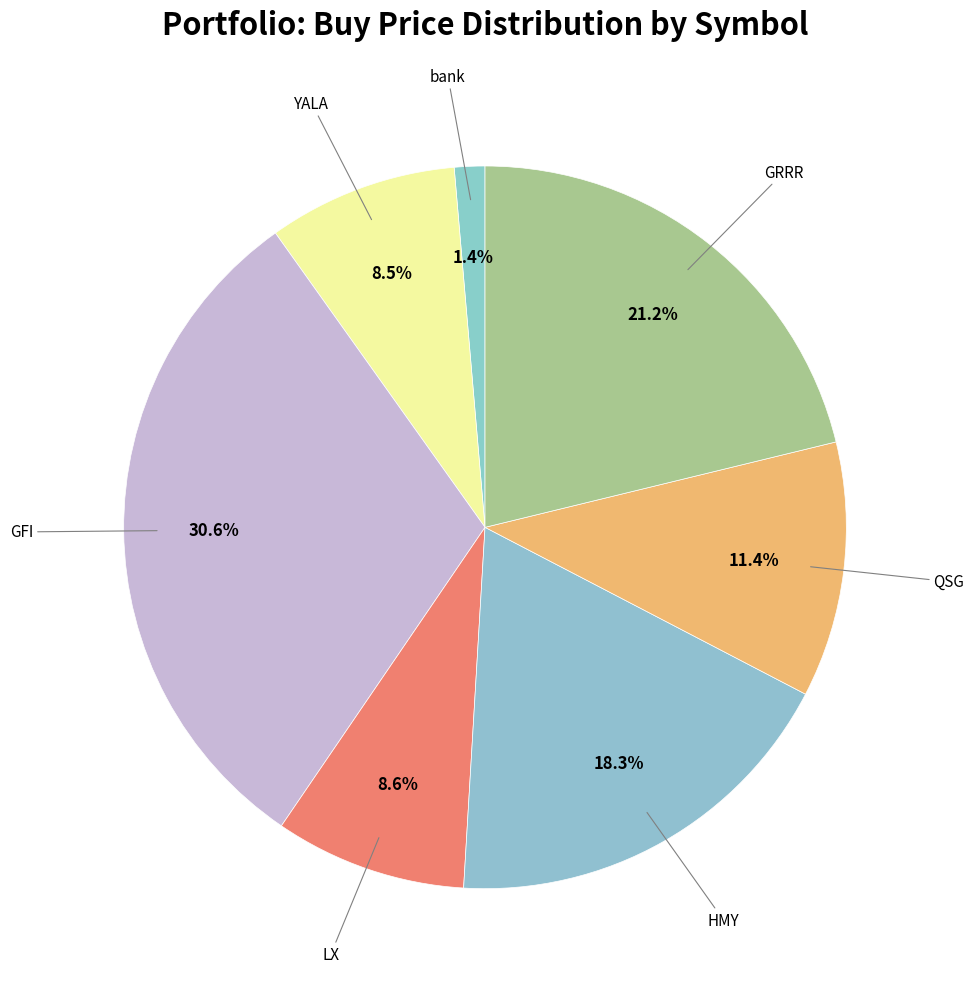

How much of the chart is everything except HMY?

81.7%